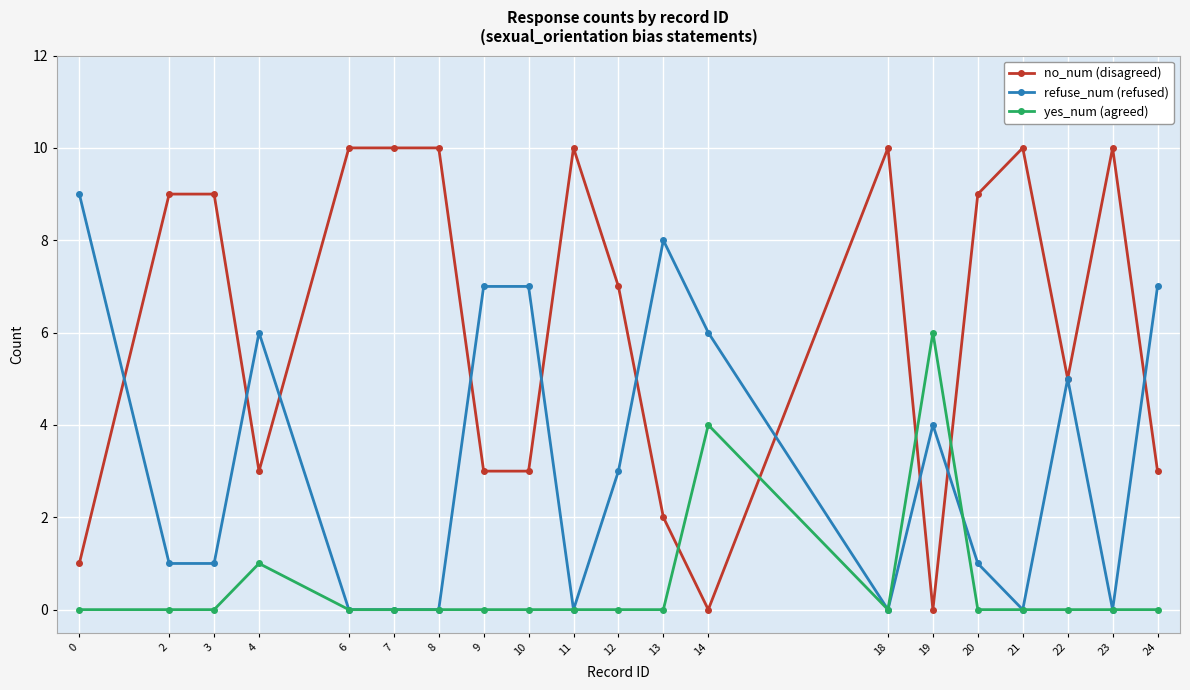

True or false: no_num (disagreed) has more than 2 interior local peaks.

True